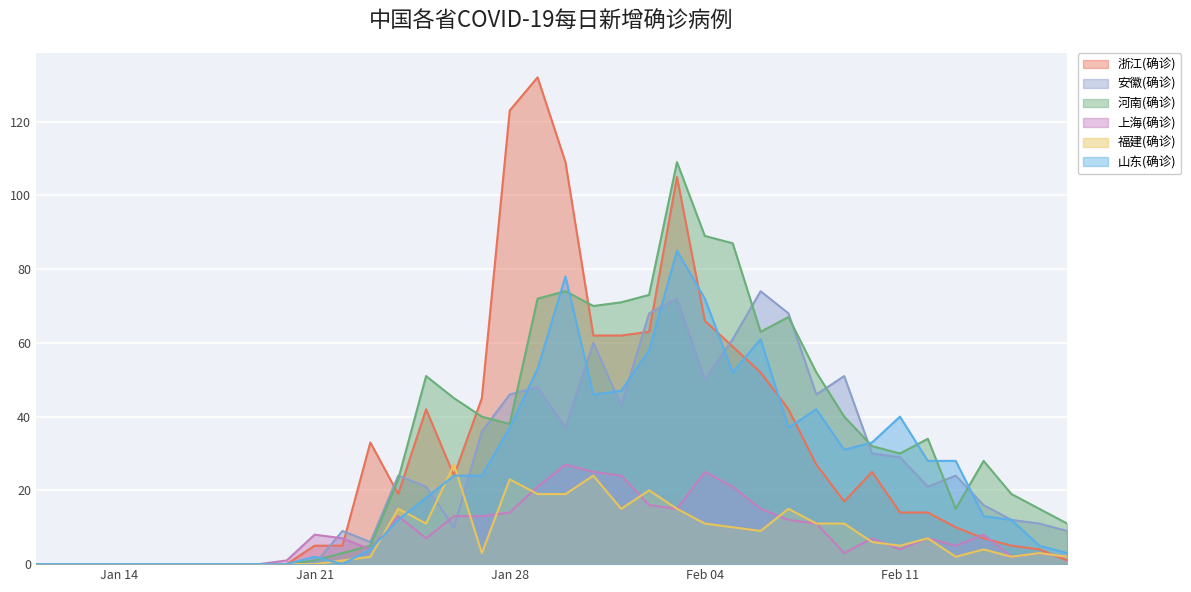

The value of 安徽(确诊) at 2020-02-15 is 16. True or false?

False